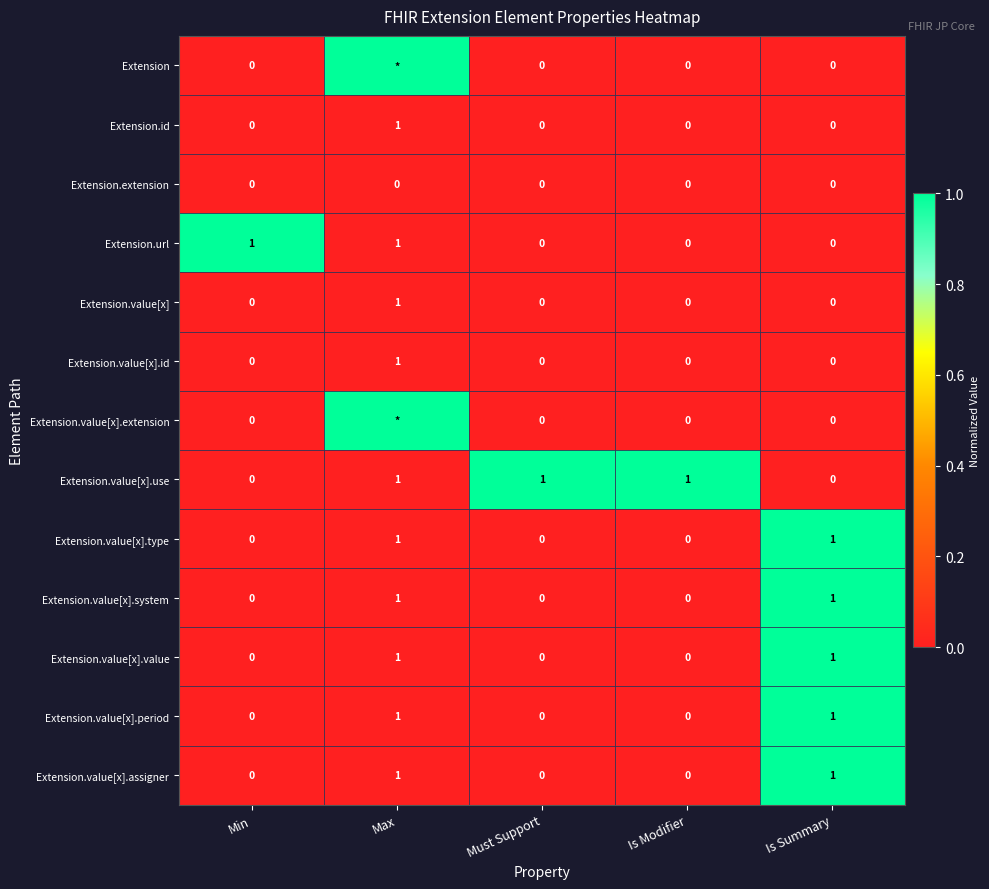

Between Is Summary and Min, which is larger?

Is Summary